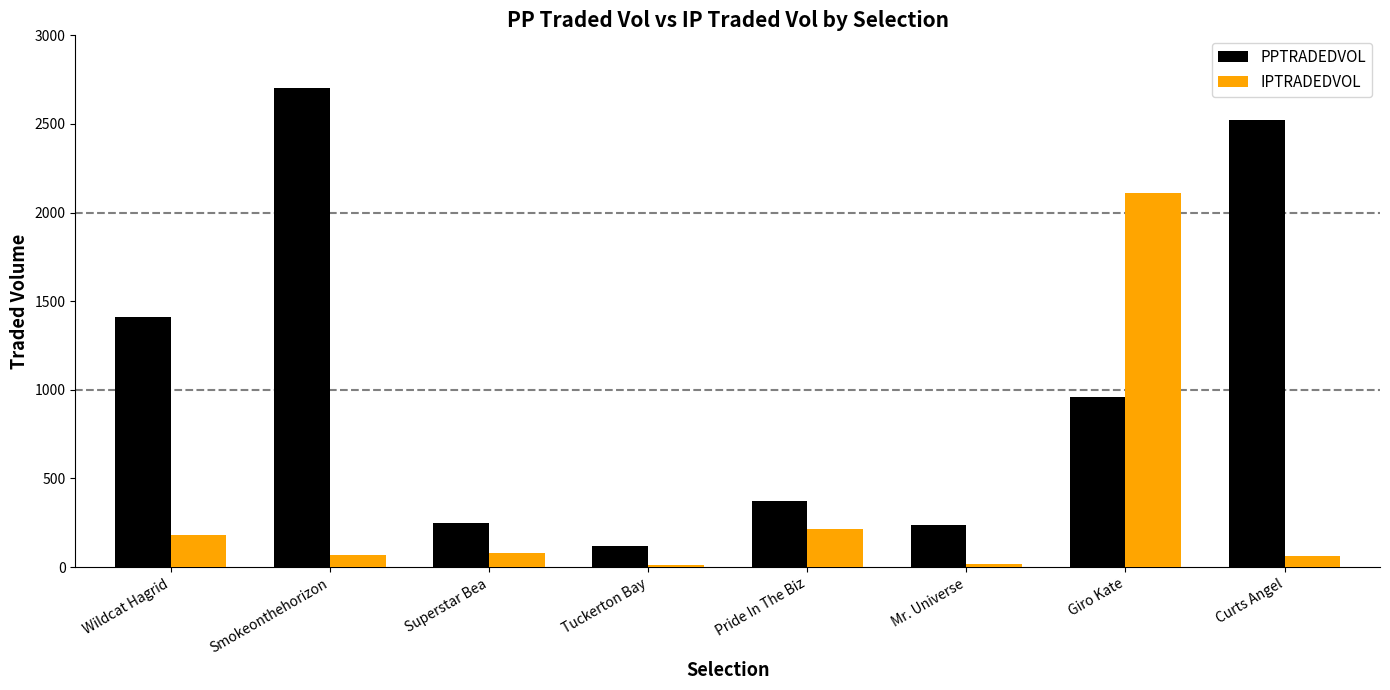

What is the label of the 3rd bar from the left?

Superstar Bea